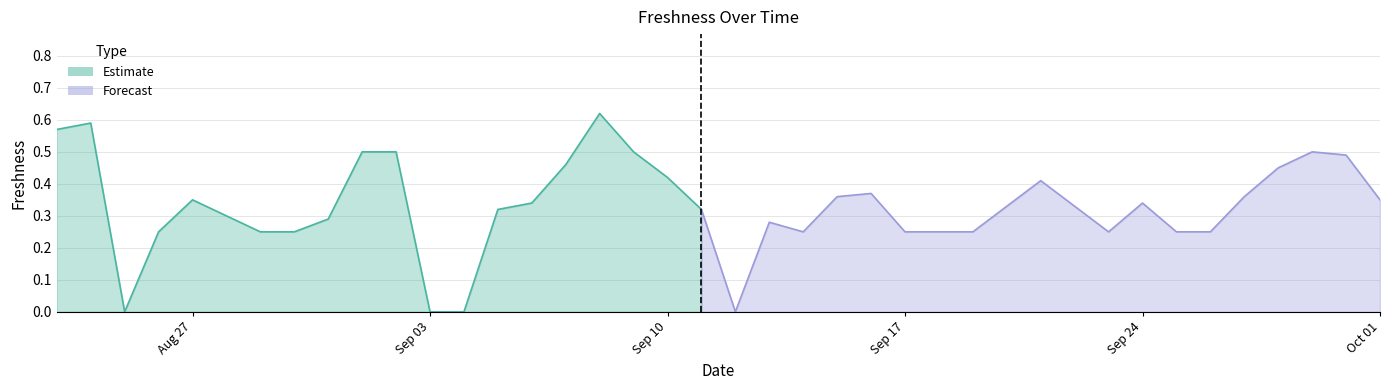

At which category does the chart reach its minimum across all series?

2018-08-25